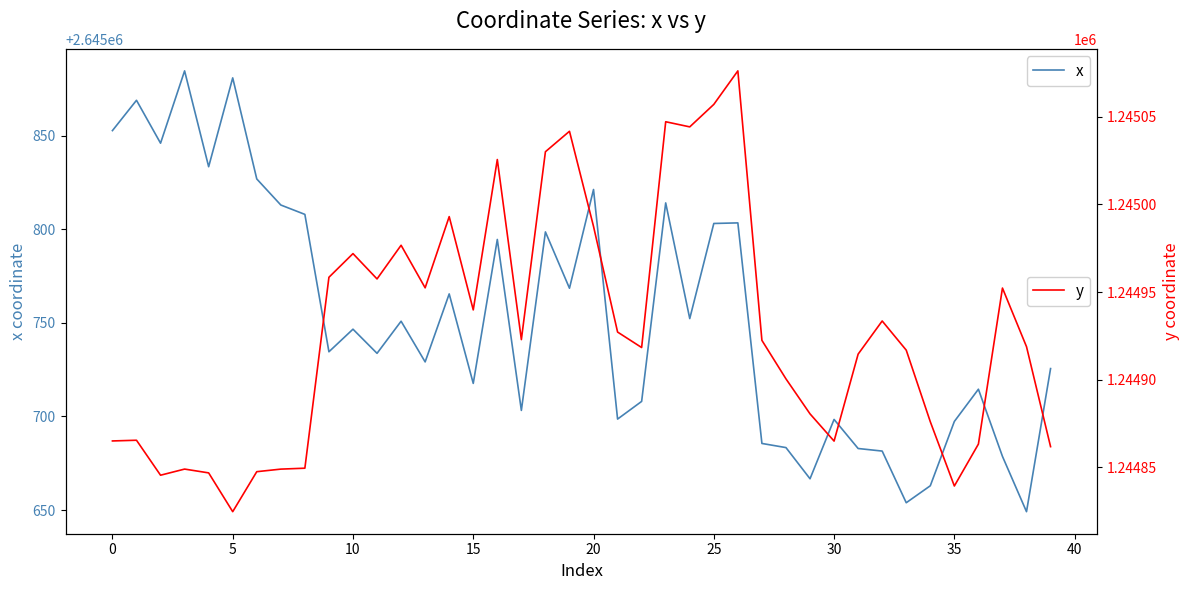

In x, how many points are higher than both neighbors (excluding endpoints)?

13